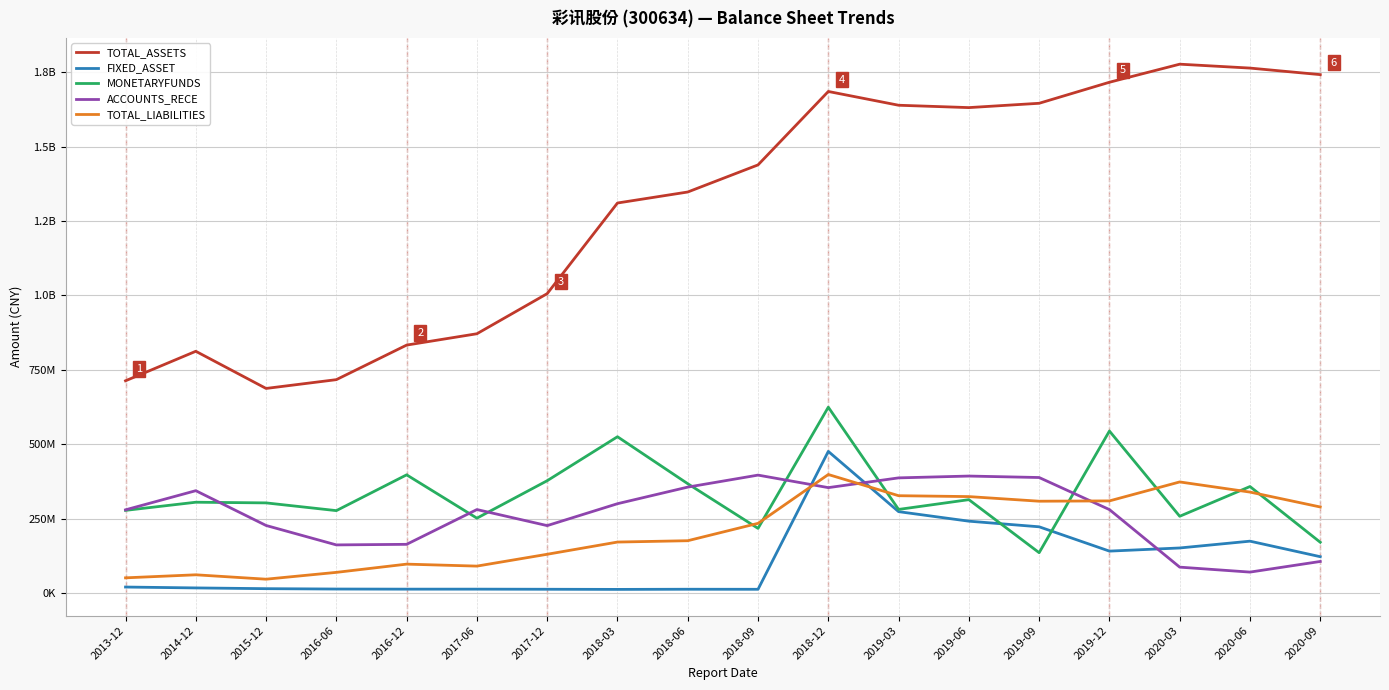

After their last crossing, which series has the higher values: ACCOUNTS_RECE or TOTAL_LIABILITIES?

TOTAL_LIABILITIES